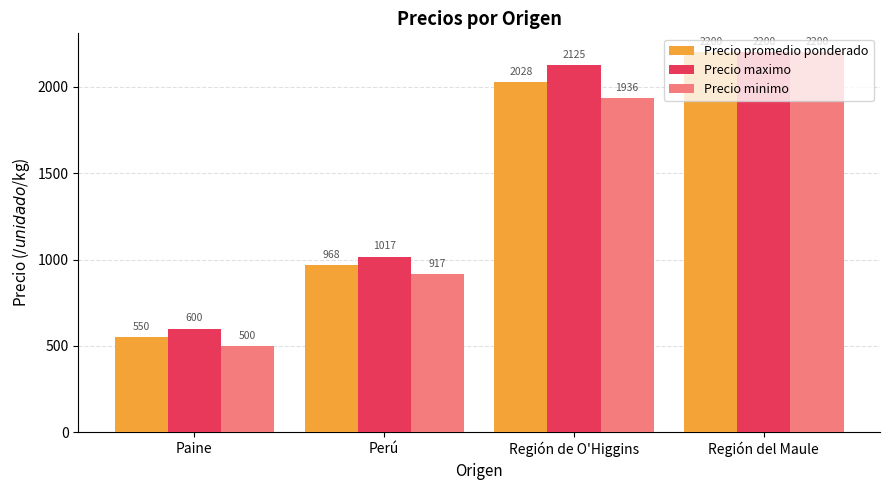

Where is Precio maximo nearest to the value 1400?

Perú